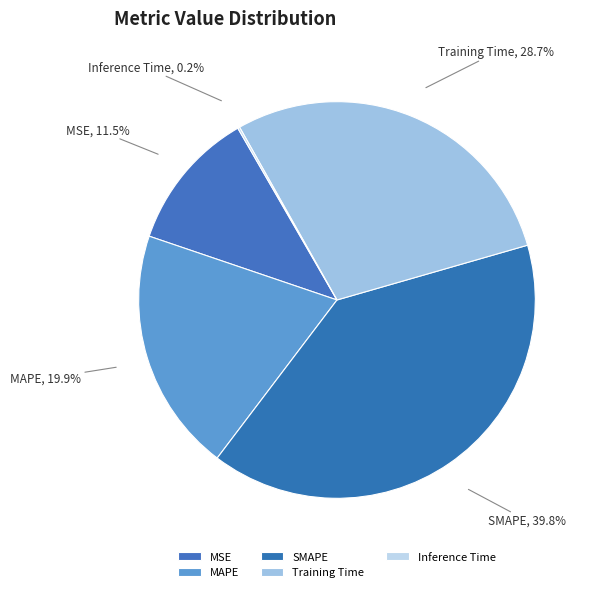

The SMAPE slice represents 28% of the pie. True or false?

False